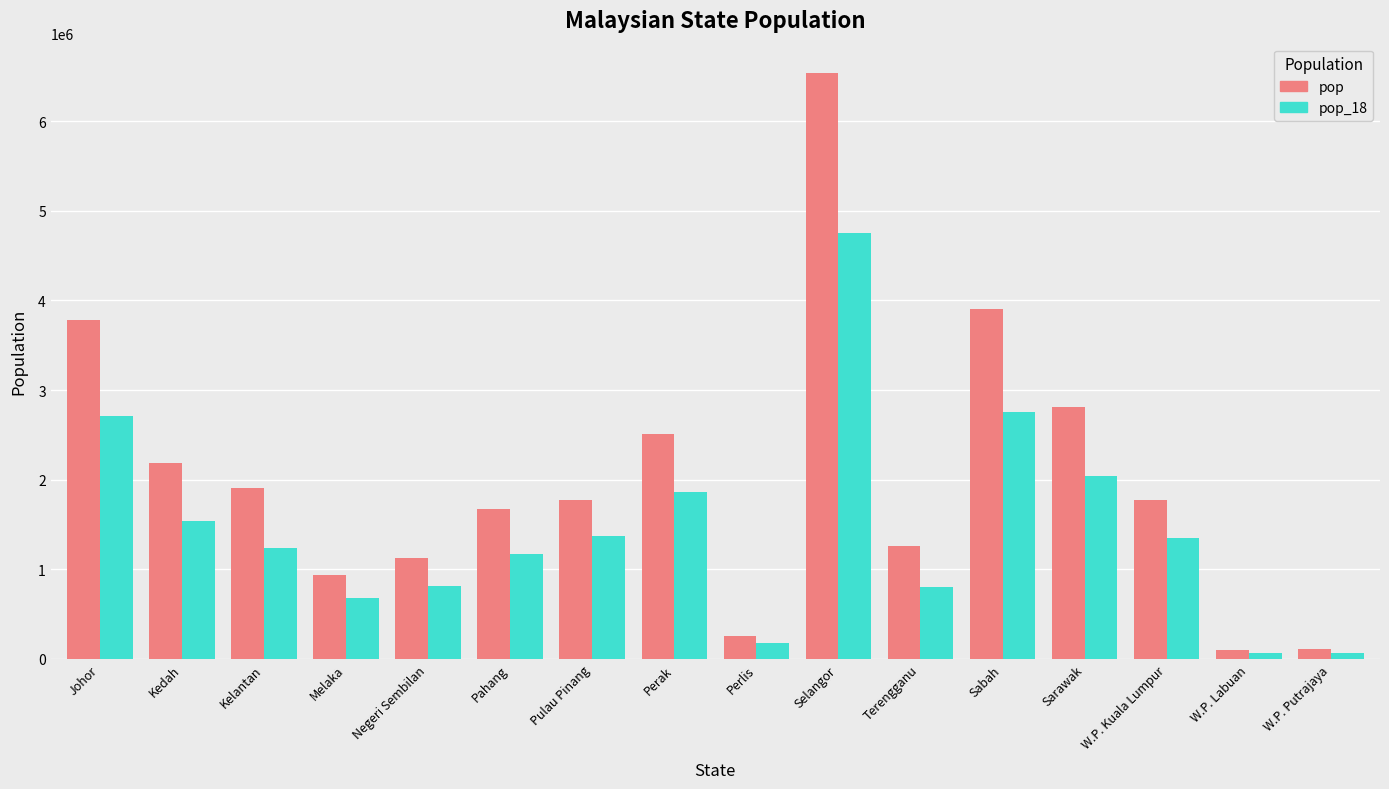

What position from the right is Sabah?

5